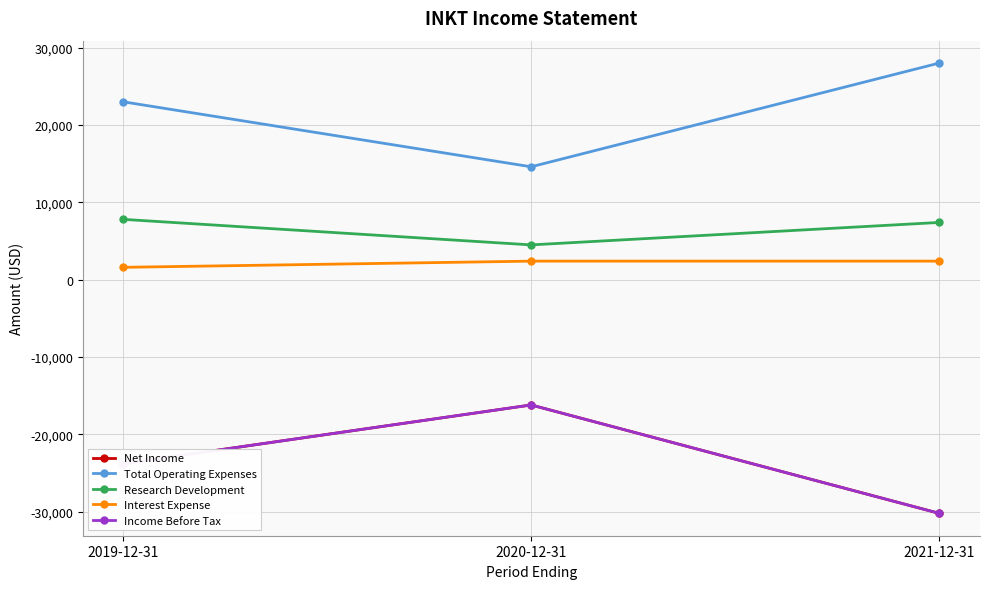

At which label does Net Income reach its peak?

2020-12-31